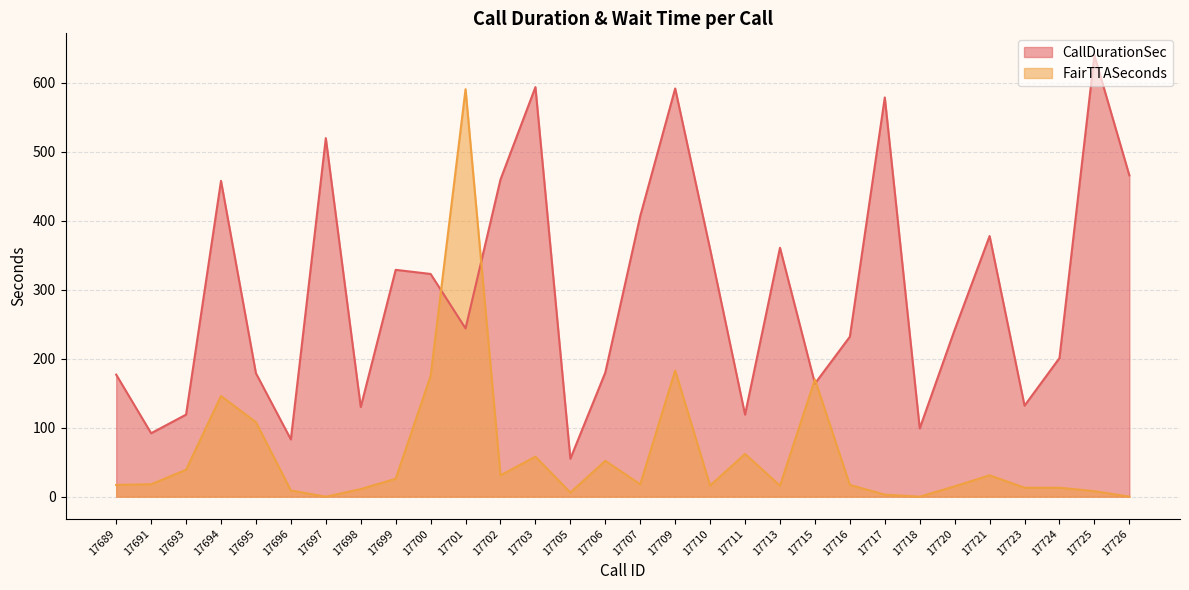

Which category has the highest value in the CallDurationSec series?

17725